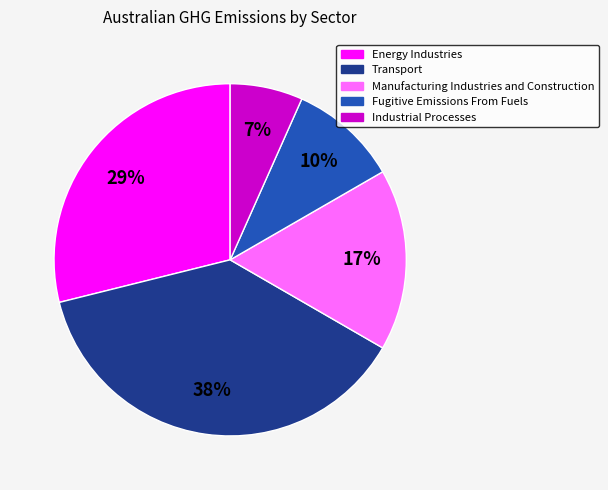

To the nearest percent, what is the combined percentage of Fugitive Emissions From Fuels and Energy Industries?

39%